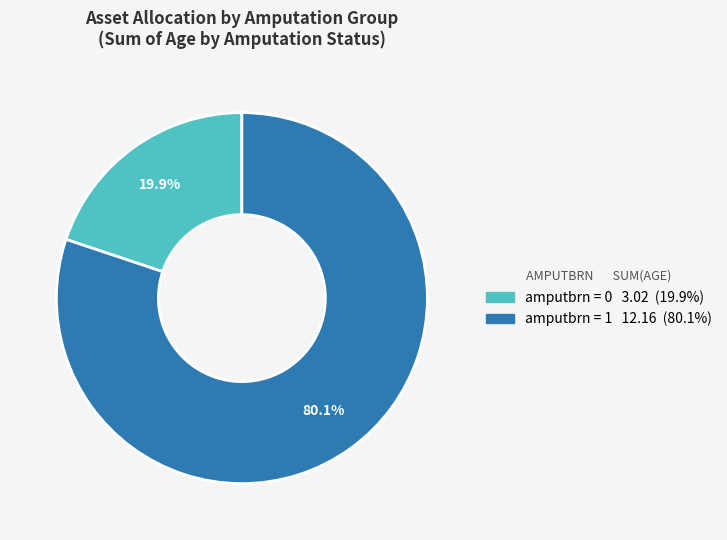

Rank the categories by value from highest to lowest.

amputbrn = 1, amputbrn = 0